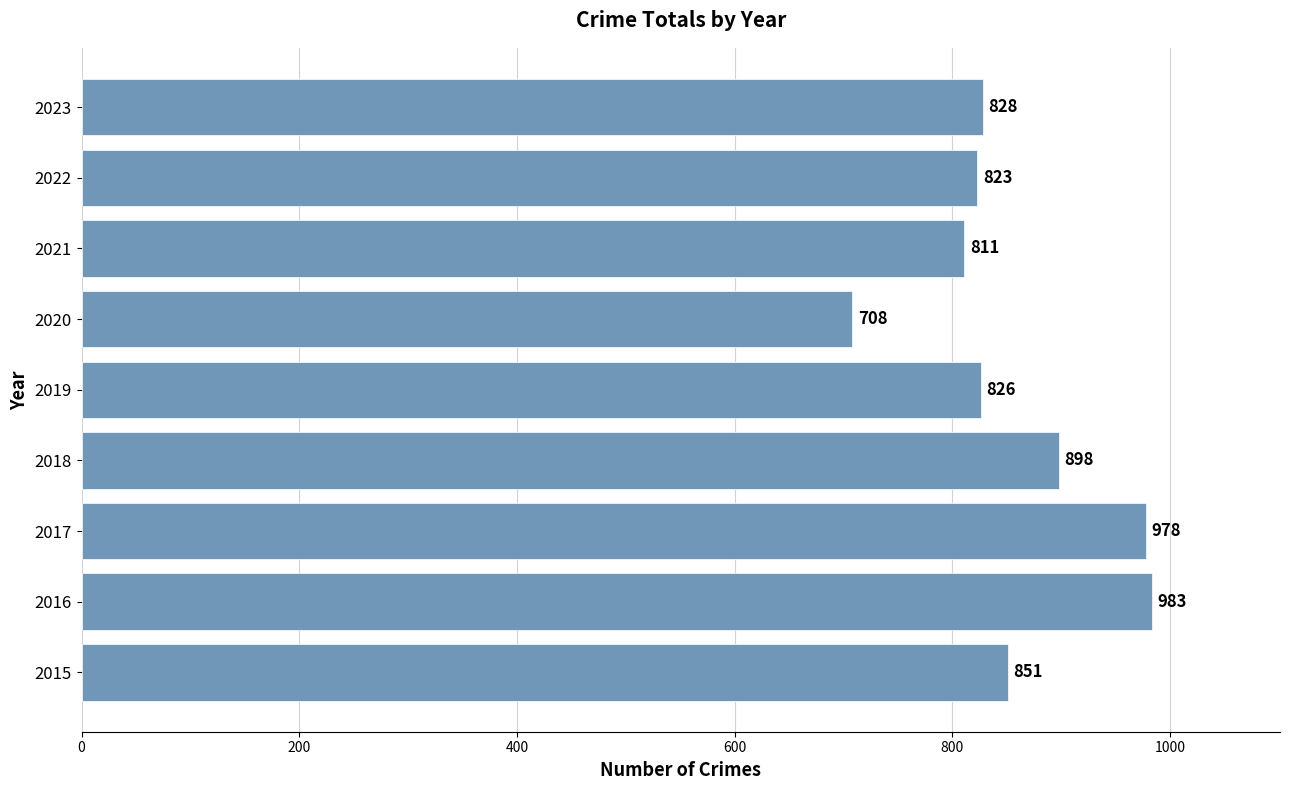

What is the difference between the maximum and second lowest values?

172